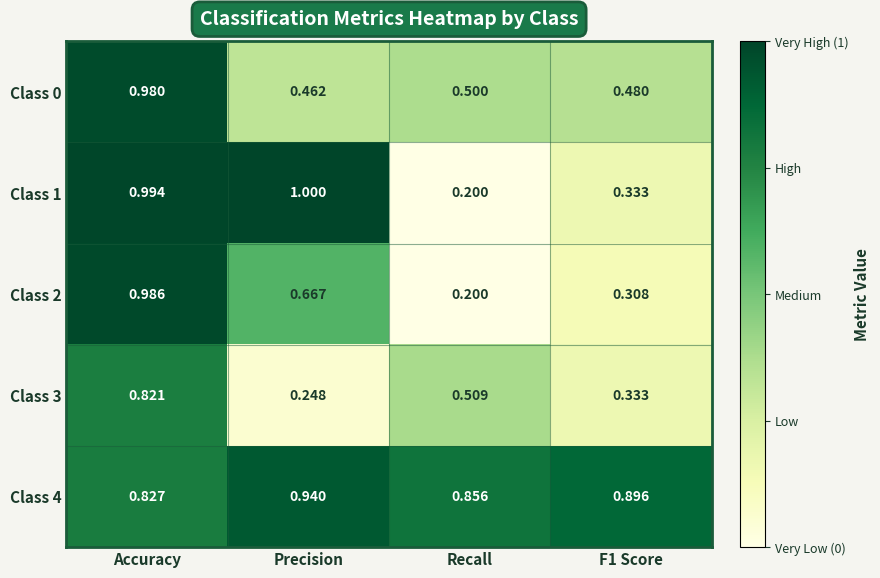

At which category is the sum across all series the highest?

Accuracy